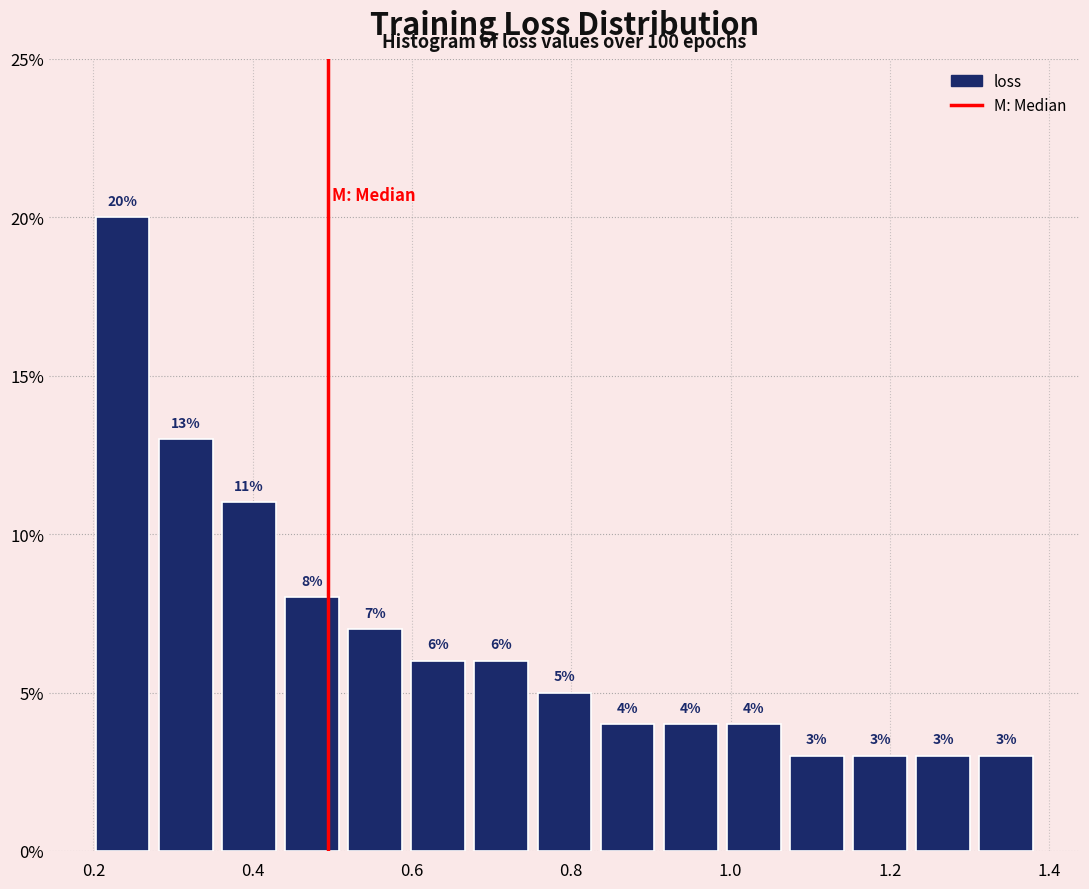

Around what value on the x-axis is the tallest bar? Give the approximate position of its centre, as read against the axis.

0.24